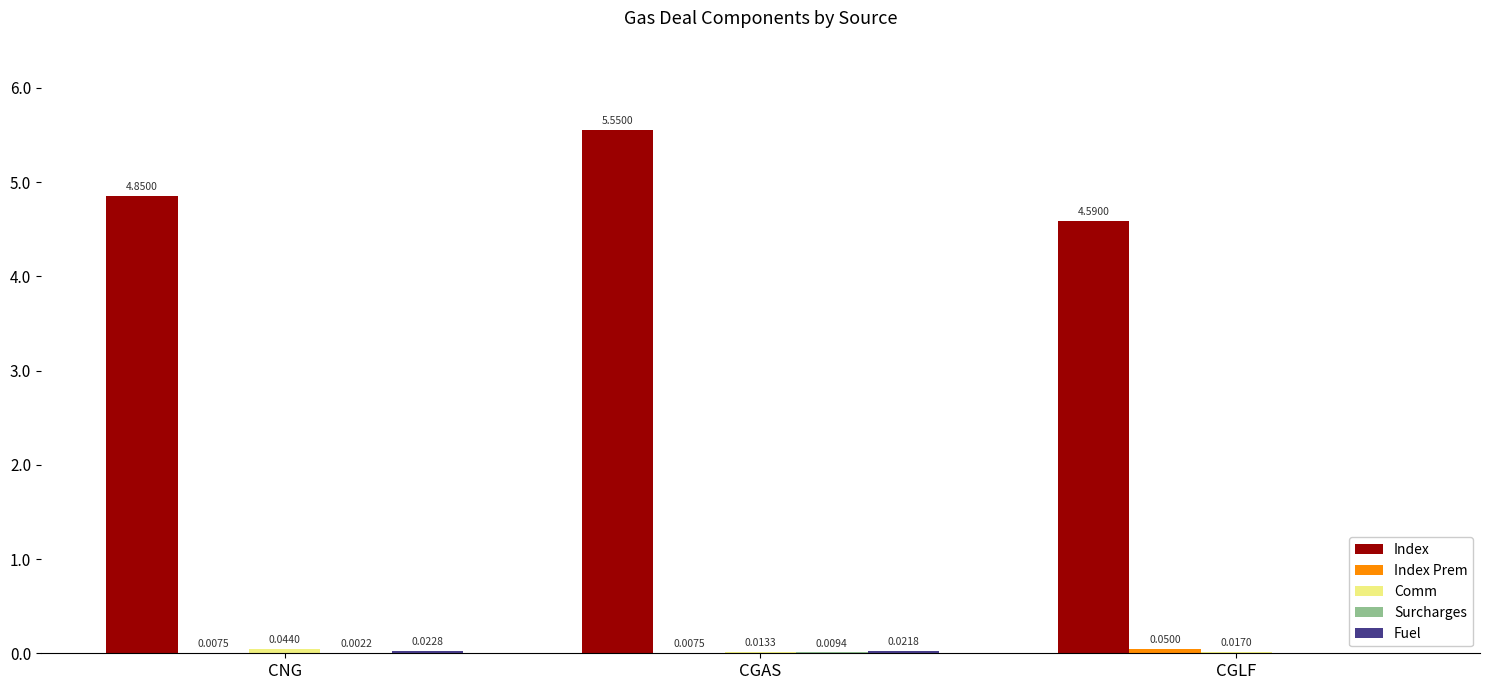

True or false: Index has a value of 1.6 at CGLF.

False